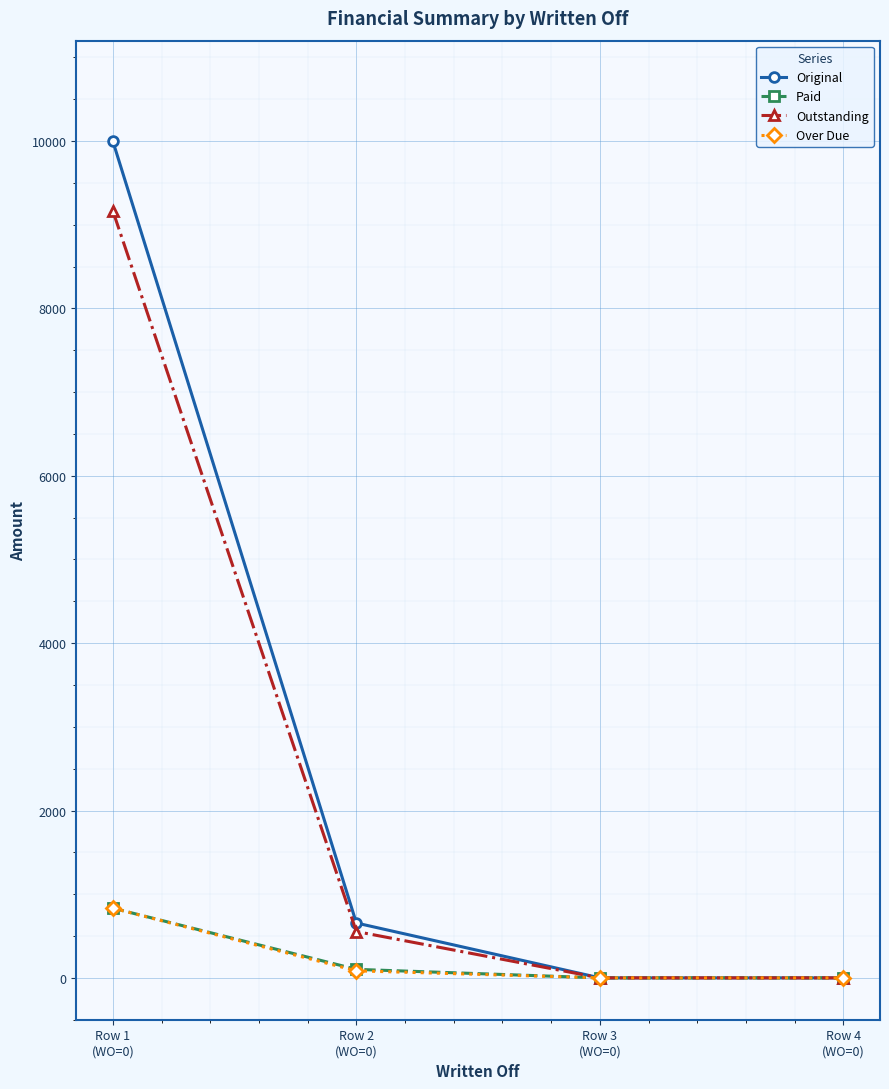

What is the total value across all series at Row 1
(WO=0)?

20833.3